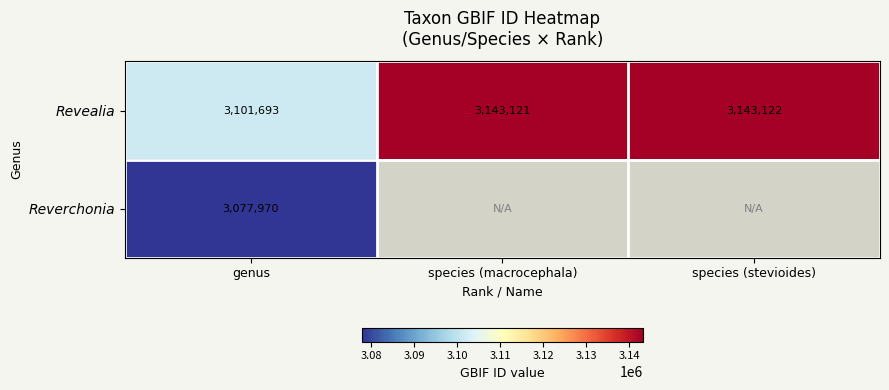

How many data points in Revealia are less than 3143121?

1